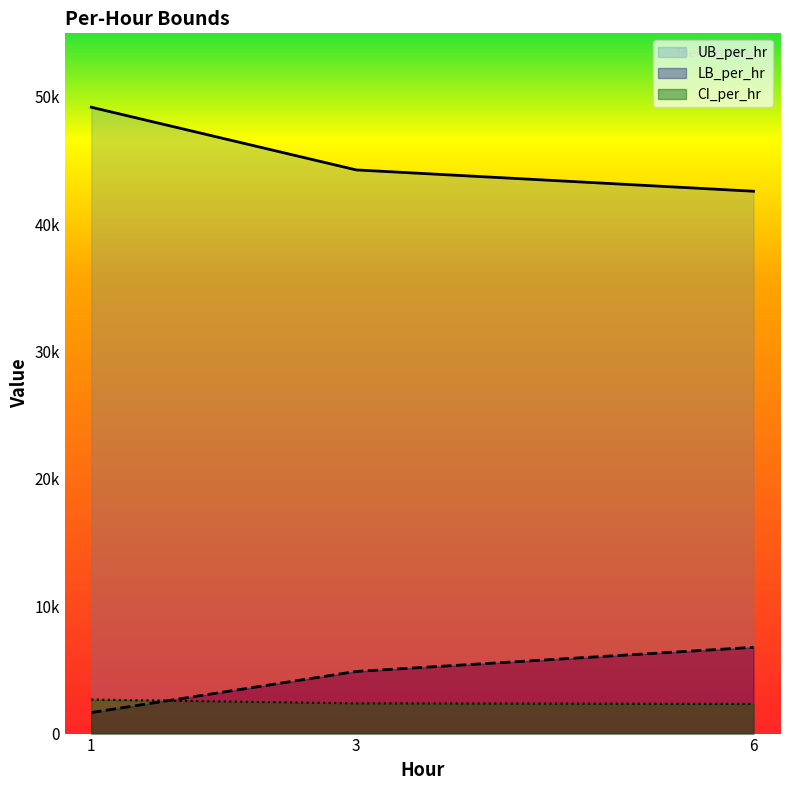

How many data points in LB_per_hr are above 4881?

2